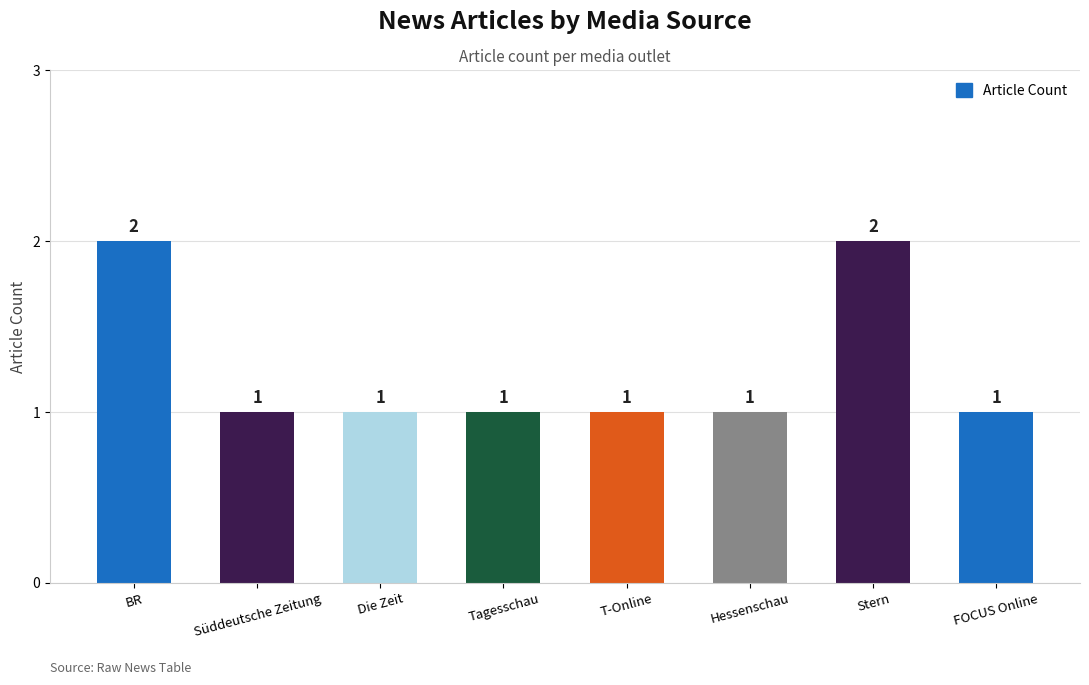

What is the minimum value shown in the chart?

1